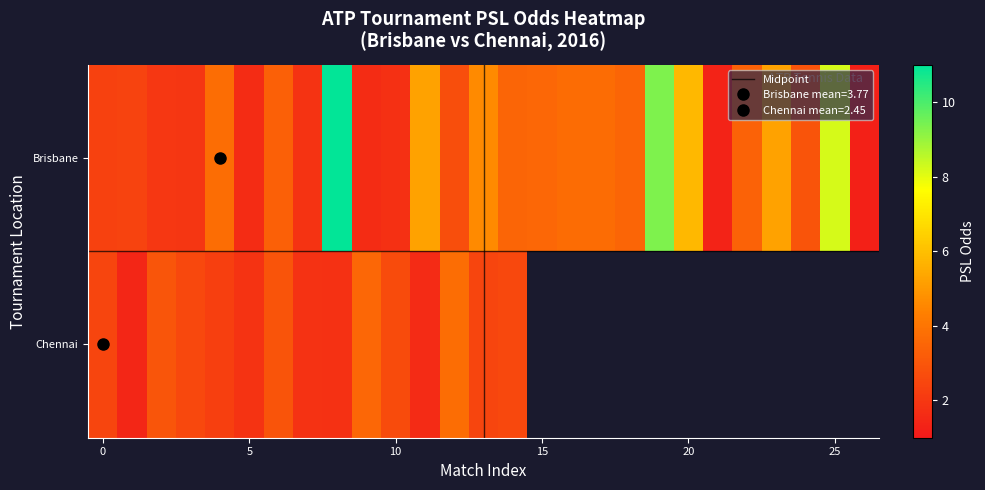

The value at 18 is 3.5. True or false?

True